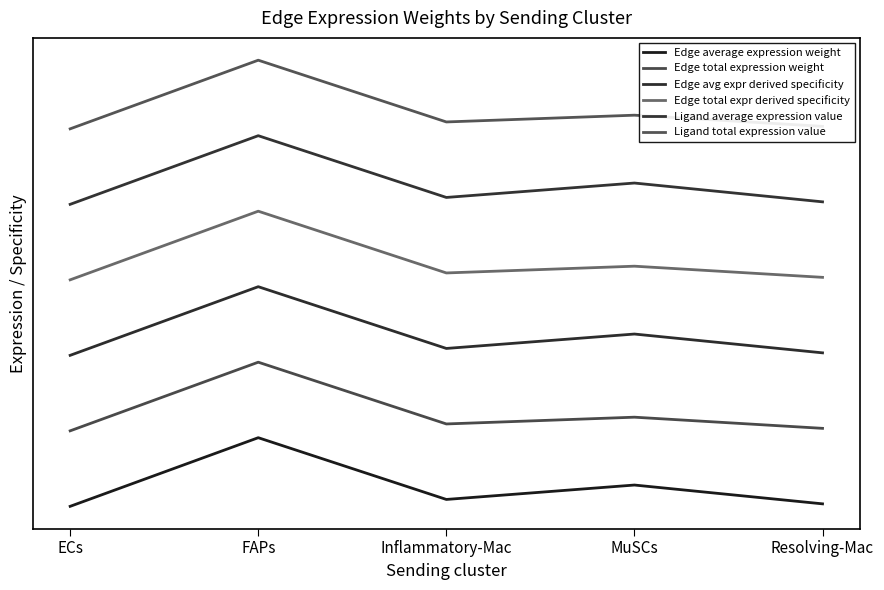

Reading right to left, transcribe all the data shown in this chart.

Edge average expression weight: Resolving-Mac=0.0	MuSCs=0.3	Inflammatory-Mac=0.1	FAPs=1.0	ECs=0.0
Edge total expression weight: Resolving-Mac=1.1	MuSCs=1.3	Inflammatory-Mac=1.2	FAPs=2.1	ECs=1.1
Edge avg expr derived specificity: Resolving-Mac=2.2	MuSCs=2.5	Inflammatory-Mac=2.3	FAPs=3.2	ECs=2.2
Edge total expr derived specificity: Resolving-Mac=3.3	MuSCs=3.5	Inflammatory-Mac=3.4	FAPs=4.3	ECs=3.3
Ligand average expression value: Resolving-Mac=4.4	MuSCs=4.7	Inflammatory-Mac=4.5	FAPs=5.4	ECs=4.4
Ligand total expression value: Resolving-Mac=5.5	MuSCs=5.7	Inflammatory-Mac=5.6	FAPs=6.5	ECs=5.5